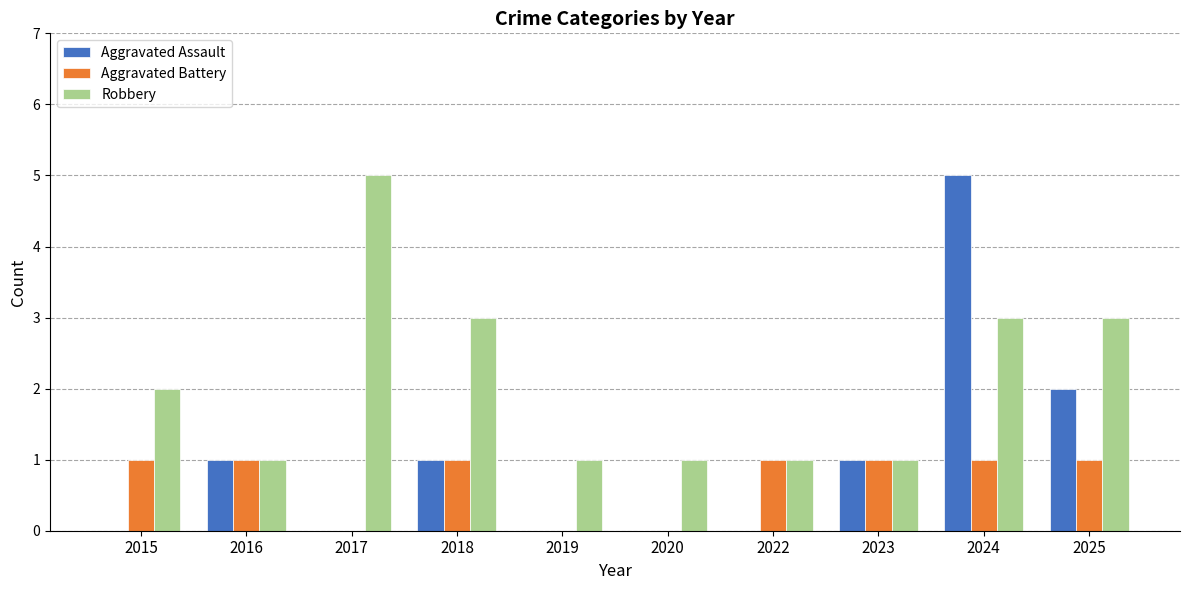

Between 2016 and 2025, which series saw the biggest shift?

Robbery